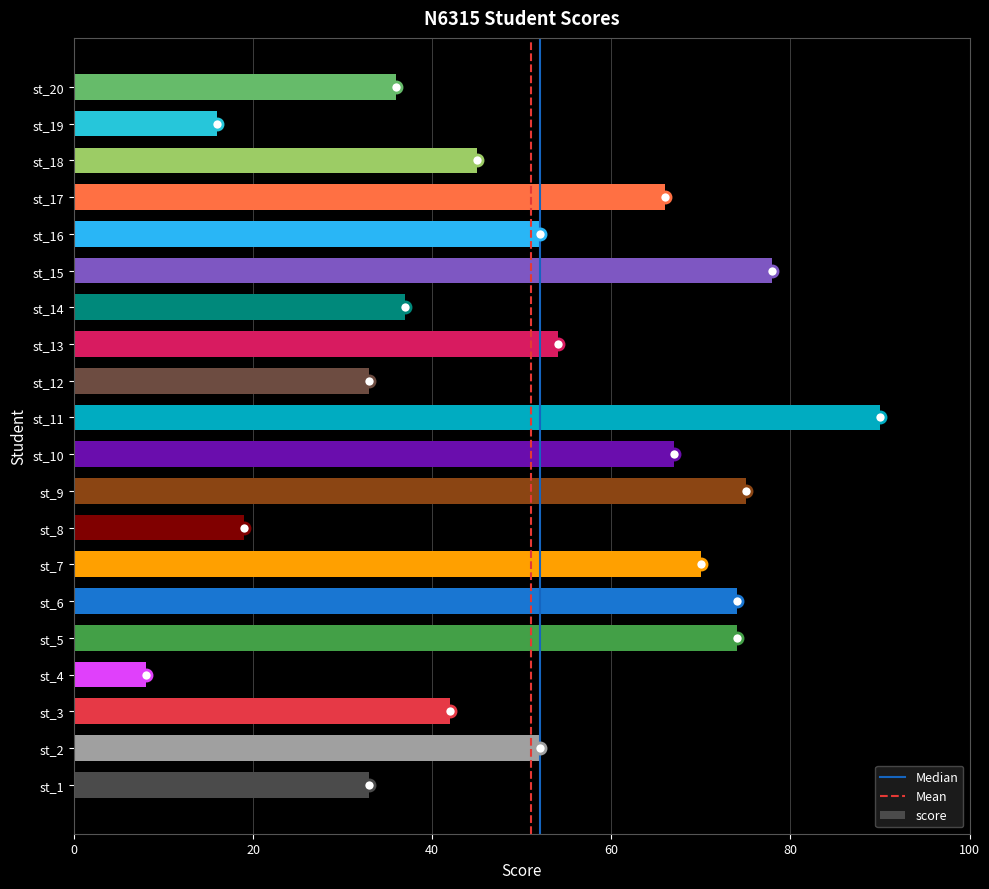

What is the difference between the values at st_2 and st_1?

19